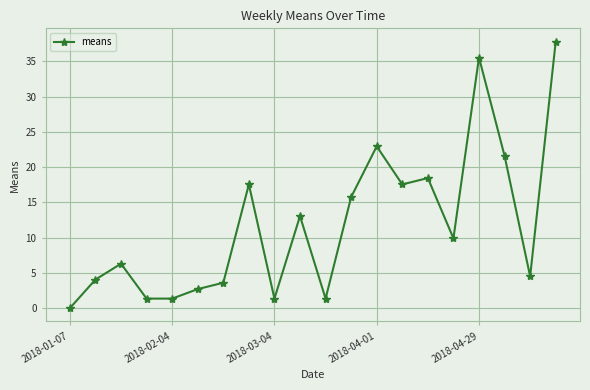

What is the value of the 12th point from the left?

15.8